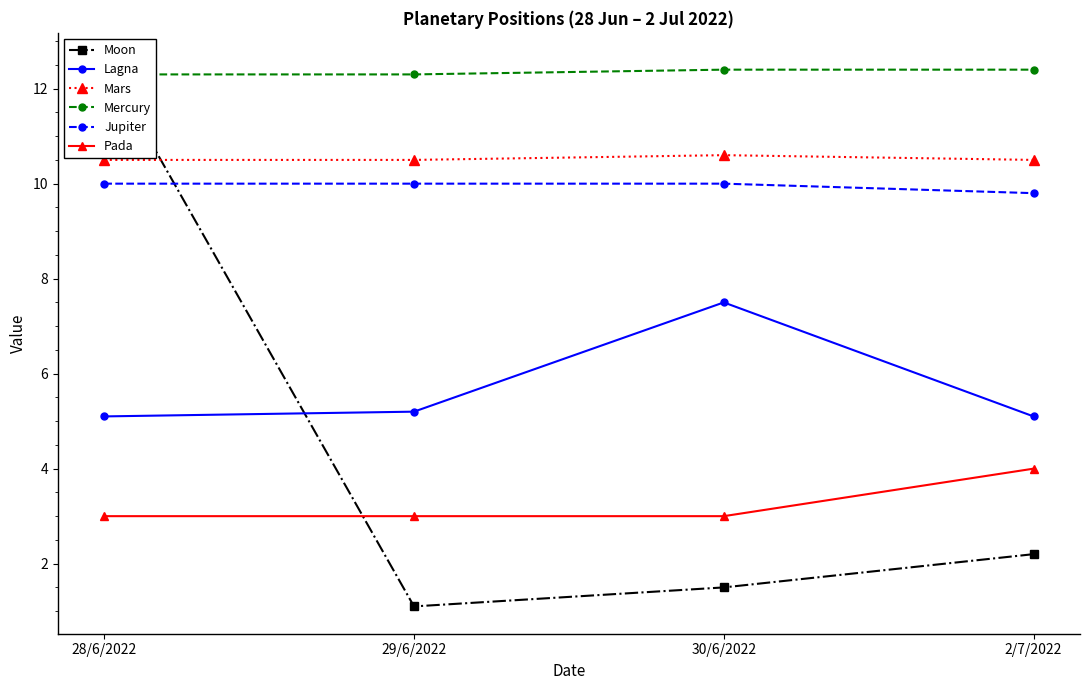

What is the sum of the Pada values at 30/6/2022 and 29/6/2022?

6.0